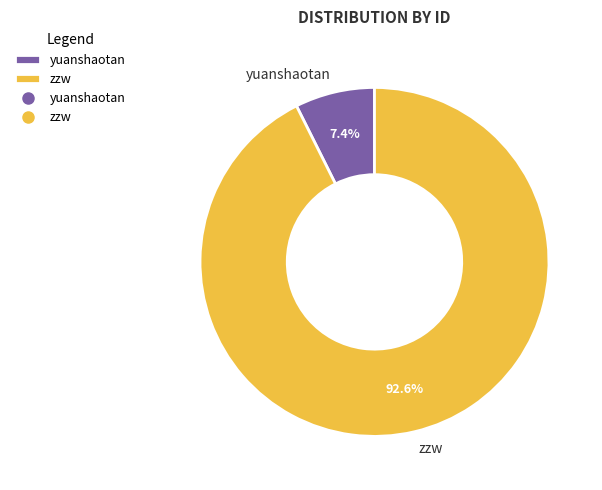

Is it true that yuanshaotan is 1% of the pie?

False